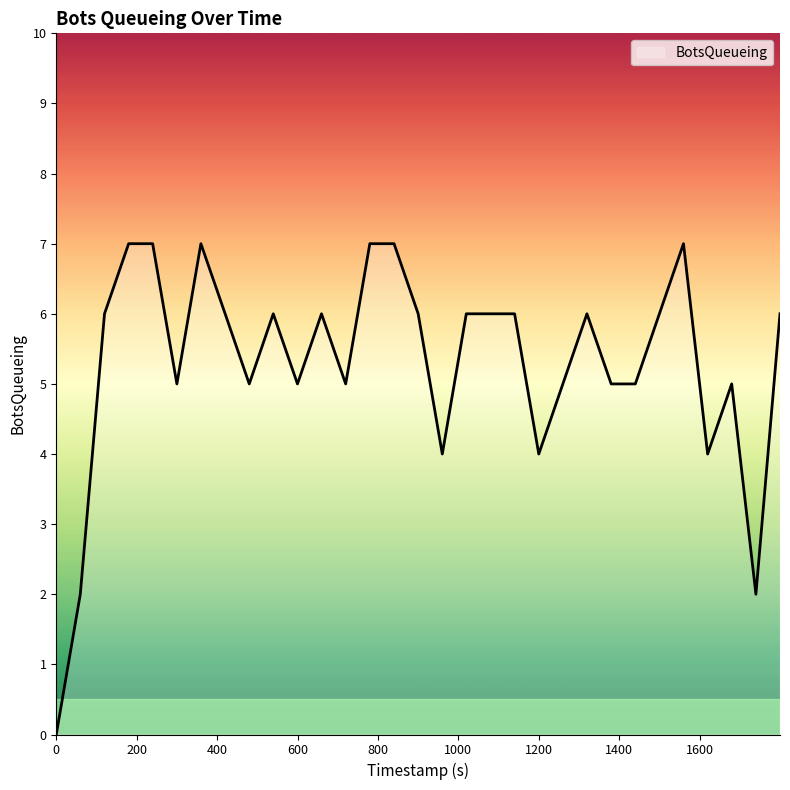

What is the difference between the maximum and minimum values?

7